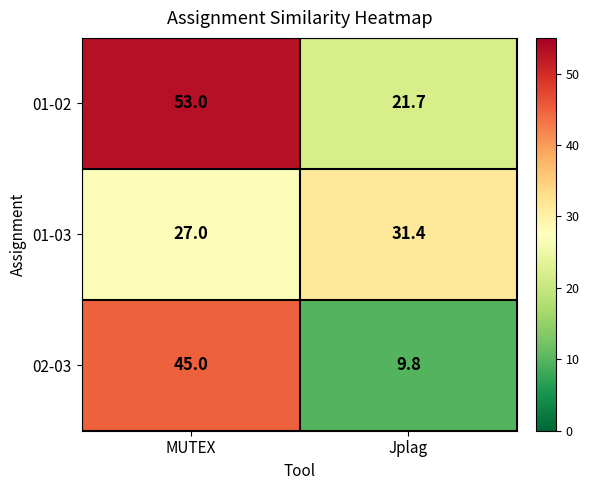

Reading left to right, extract all data points from this chart.

01-02: MUTEX=53.0	Jplag=21.7
01-03: MUTEX=27.0	Jplag=31.4
02-03: MUTEX=45.0	Jplag=9.8